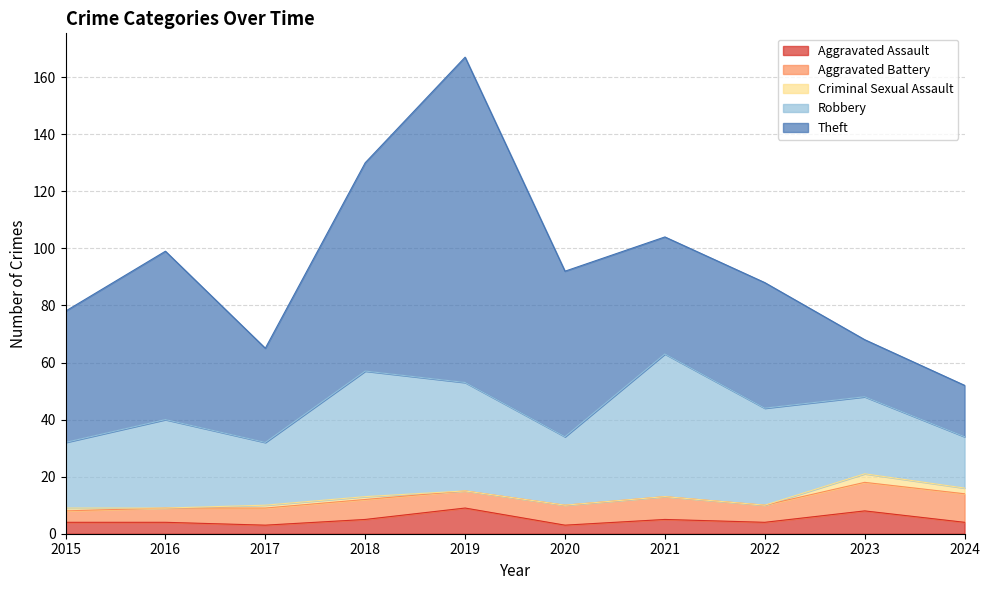

Which series has the largest total across all categories?

Theft